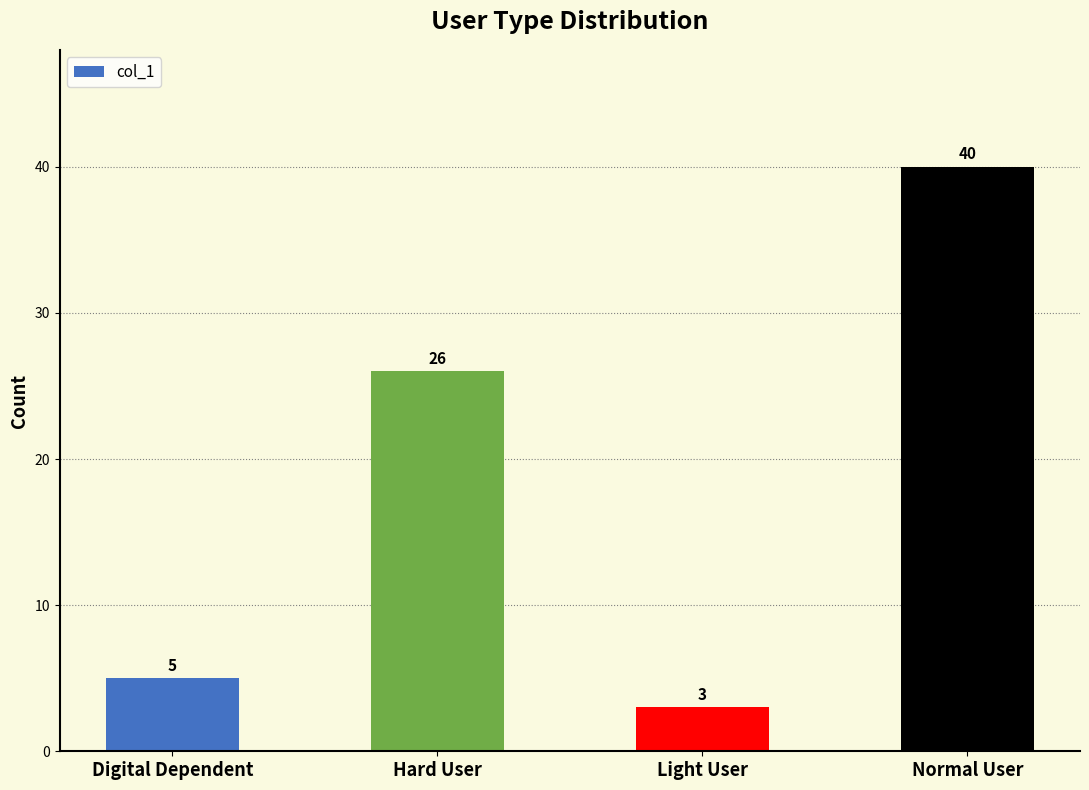

What is the smallest value displayed?

3